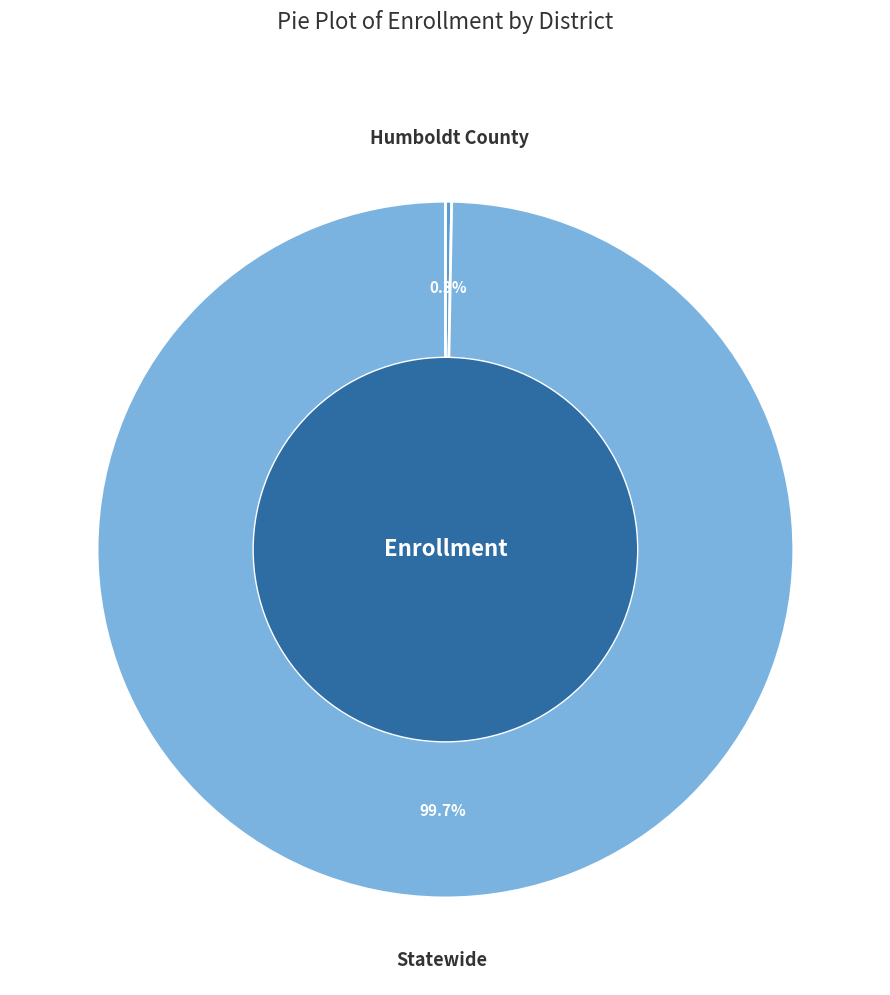

What percentage is NOT represented by Humboldt County?

99.7%